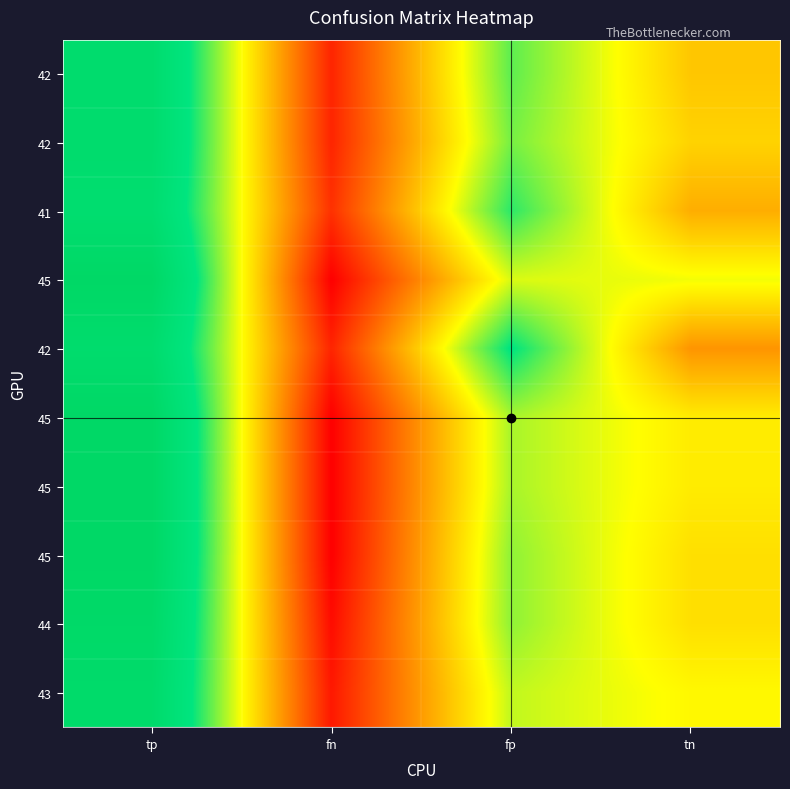

Which has a higher value, tp or tn?

tp